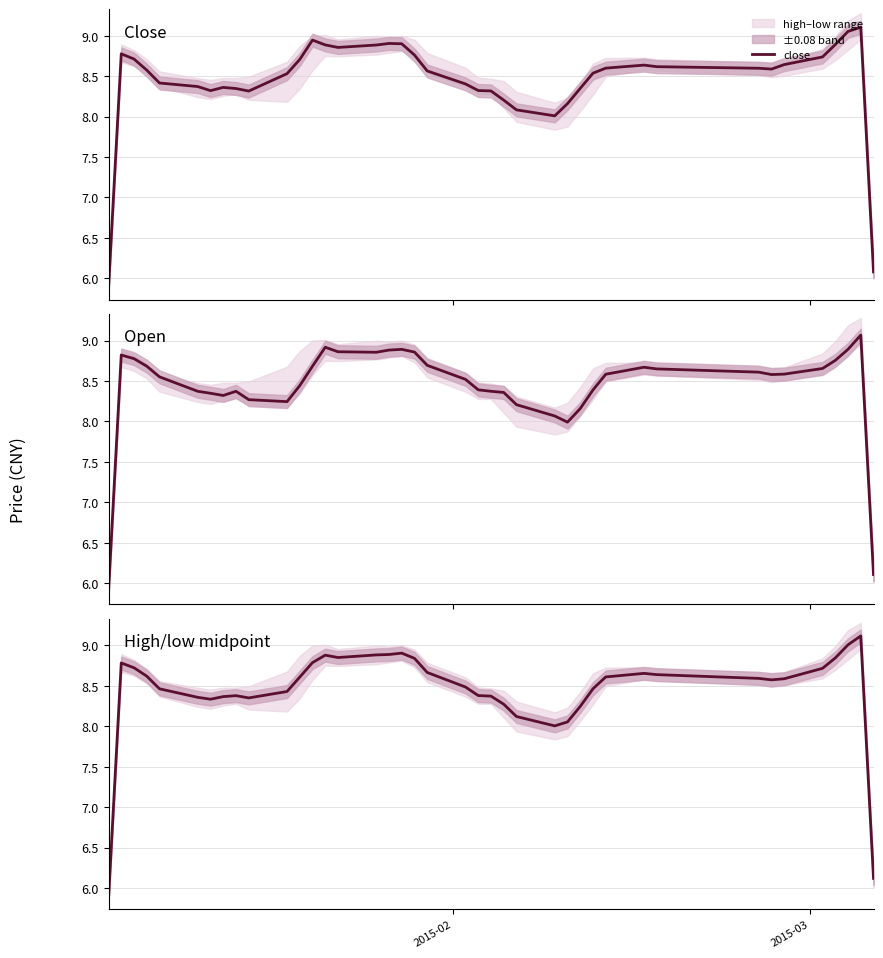

Does the chart display data point markers on the line(s)?

No